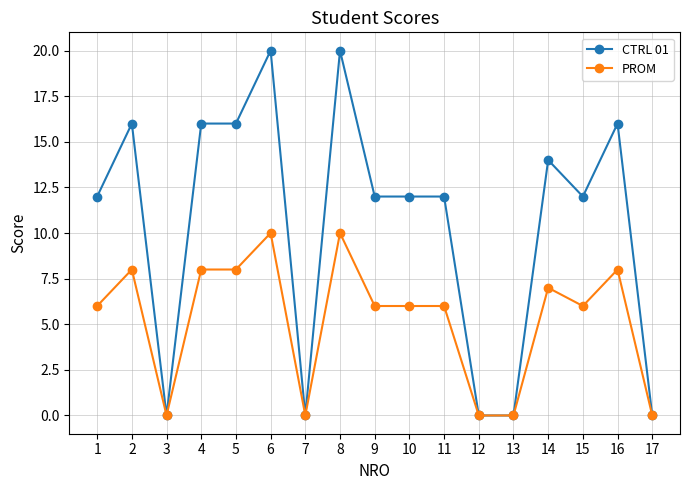

Read the CTRL 01 value at 1.

12